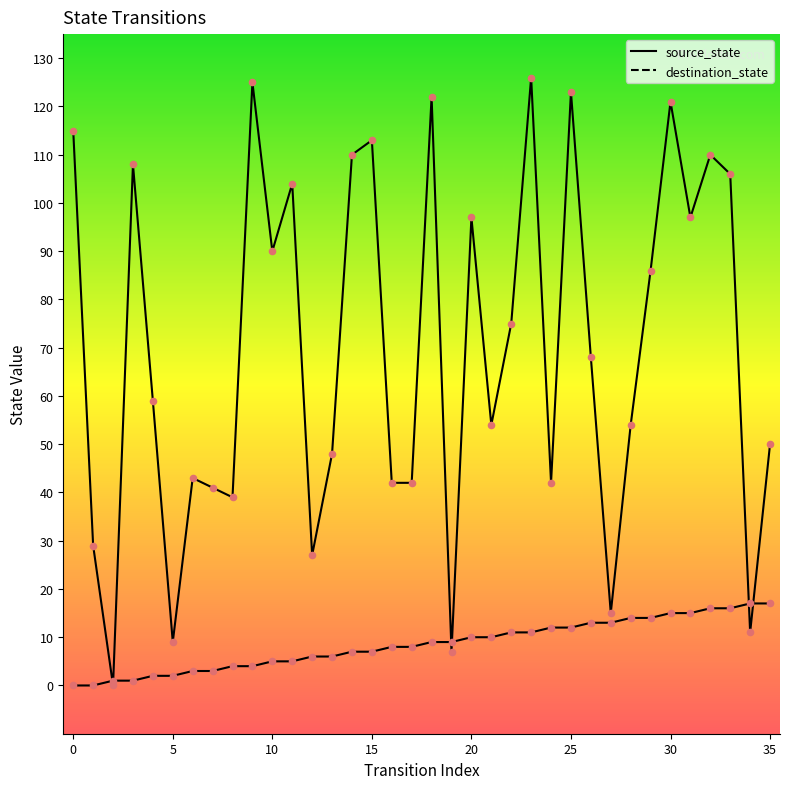

Which series contains the highest Y value?

destination_state